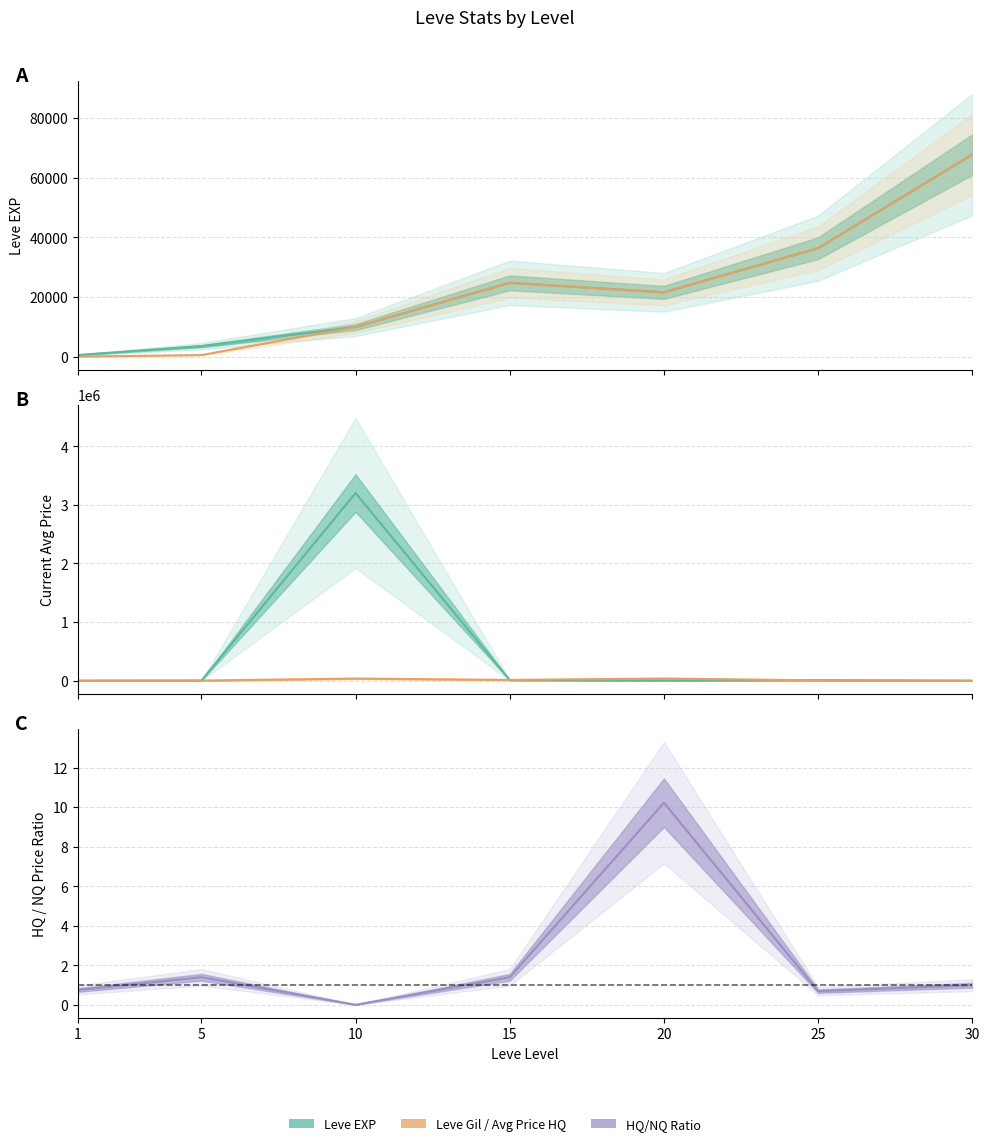

At which category does Avg Price NQ reach its first local peak?

10